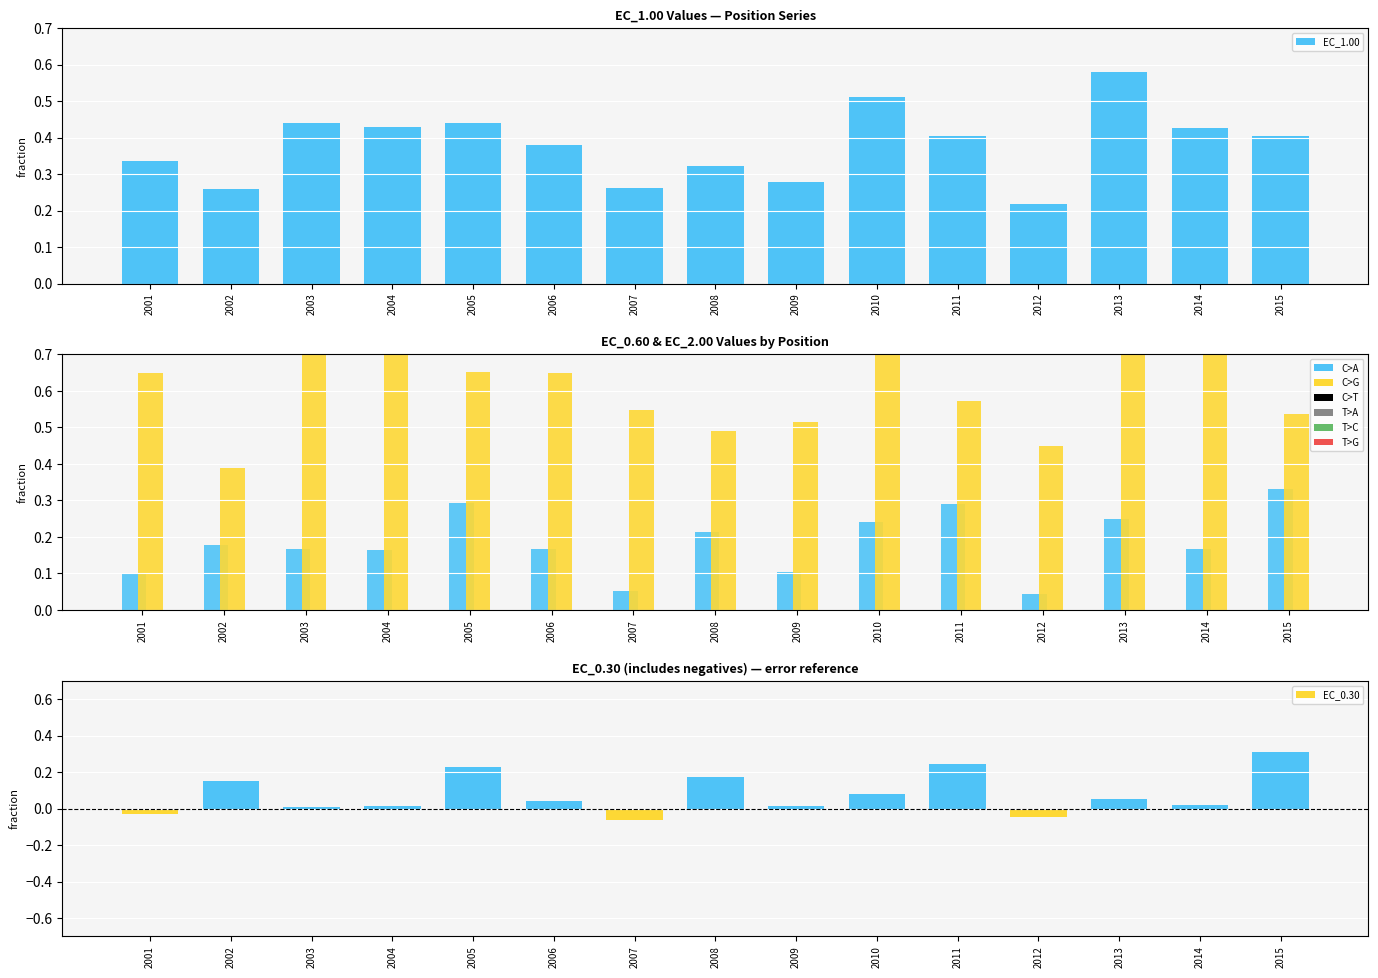

Rank the series at 2002 from lowest to highest value.

EC_0.30, EC_0.60, EC_1.00, EC_2.00